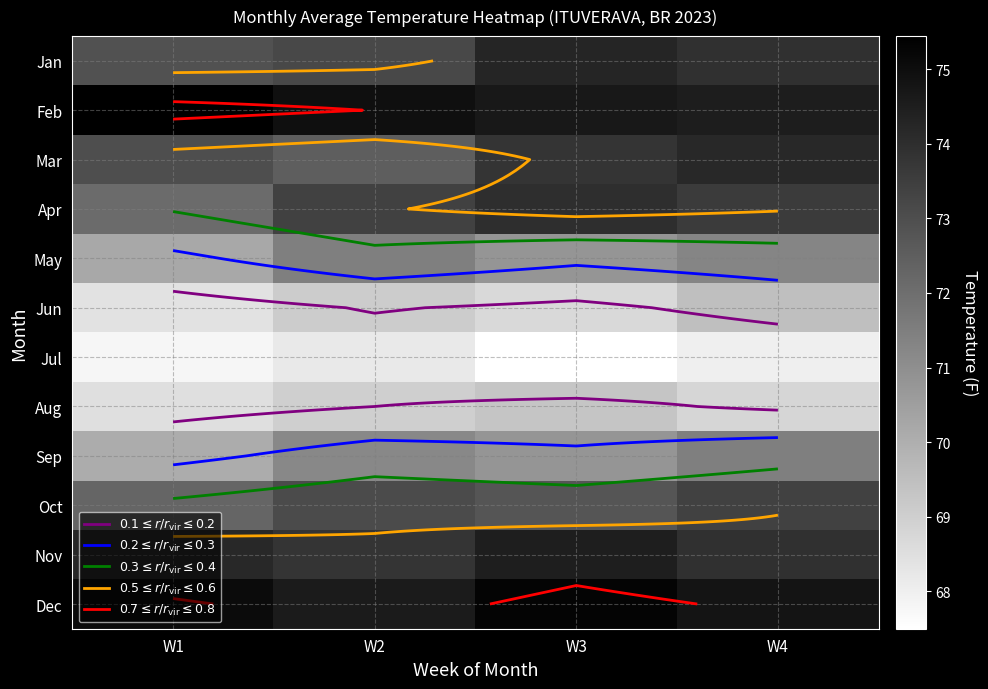

What is the sum of all Jan values?

294.3